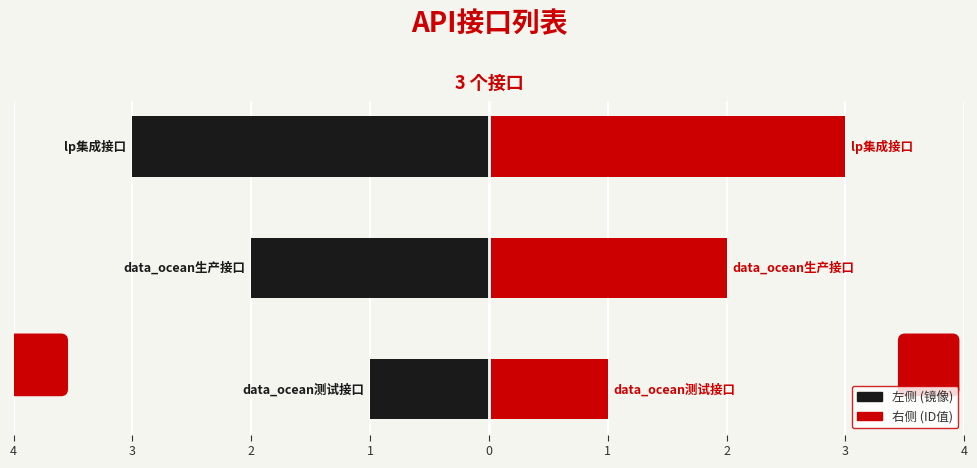

What is the minimum value shown in the chart?

-3